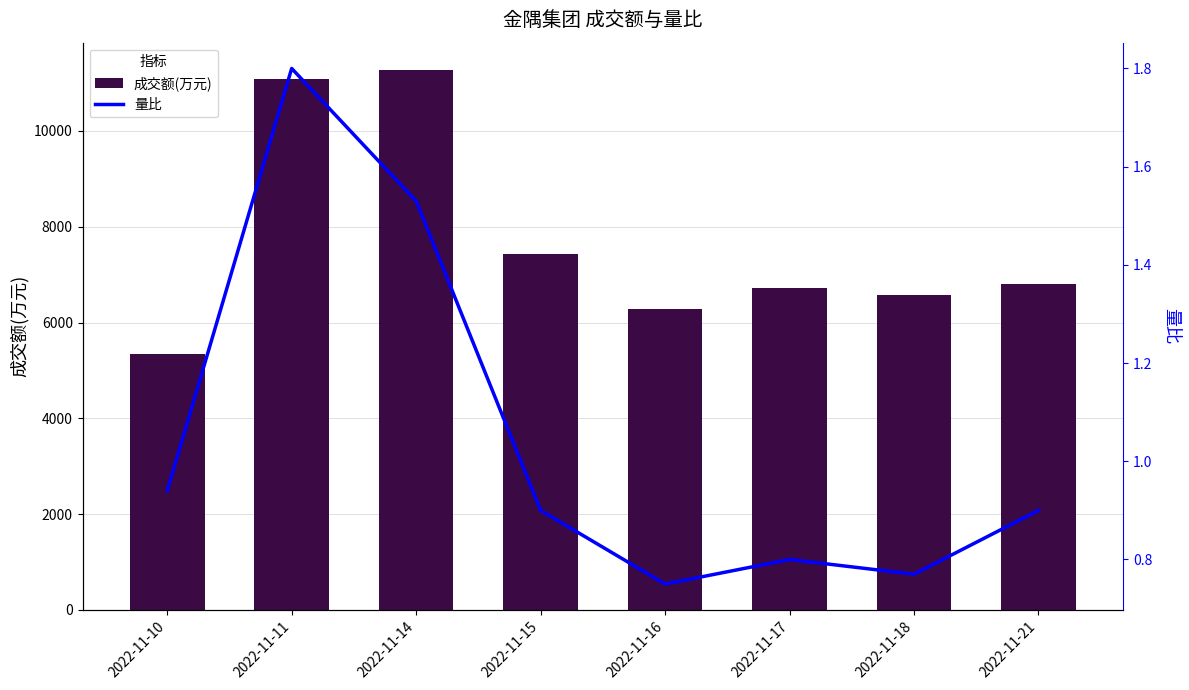

Reading left to right, transcribe all the data shown in this chart.

成交额(万元): 5348.0	11077.0	11280.0	7422.0	6282.0	6718.0	6583.0	6811.0
量比: 0.9	1.8	1.5	0.9	0.8	0.8	0.8	0.9